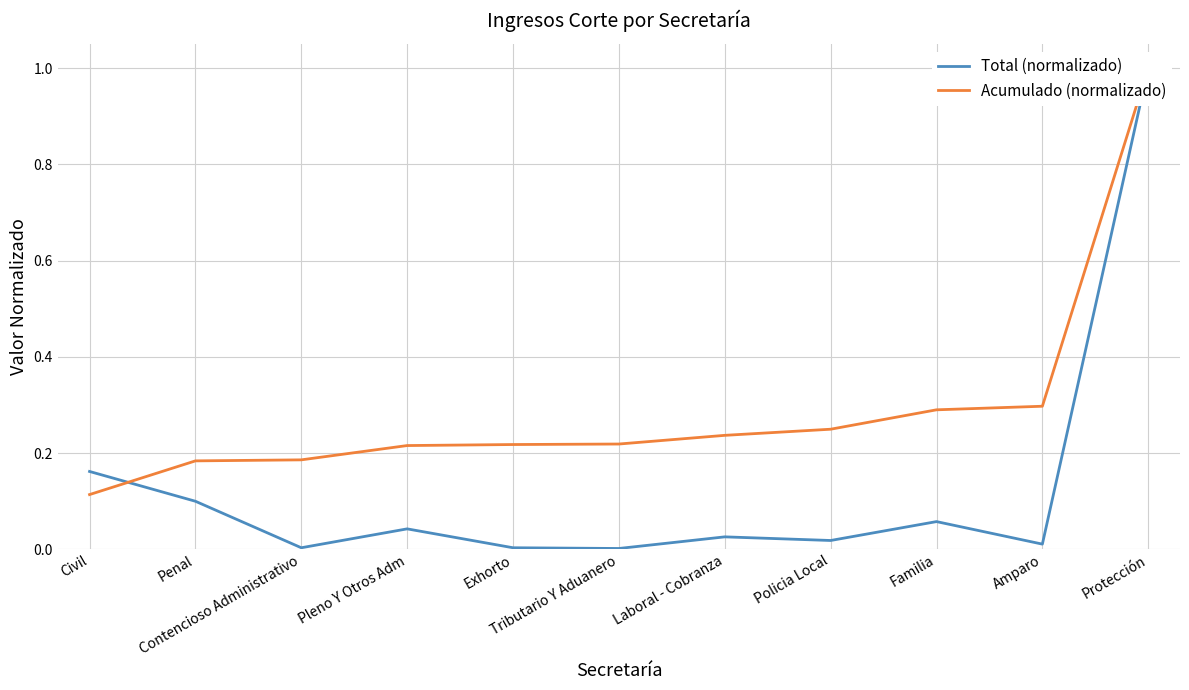

The Total (normalizado) series shows 0.0 at Familia. True or false?

False